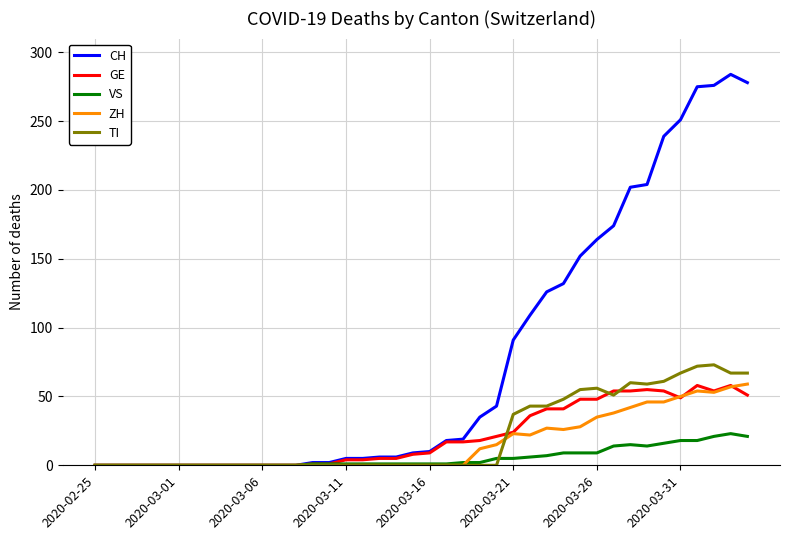

Which series has the widest spread of values?

CH